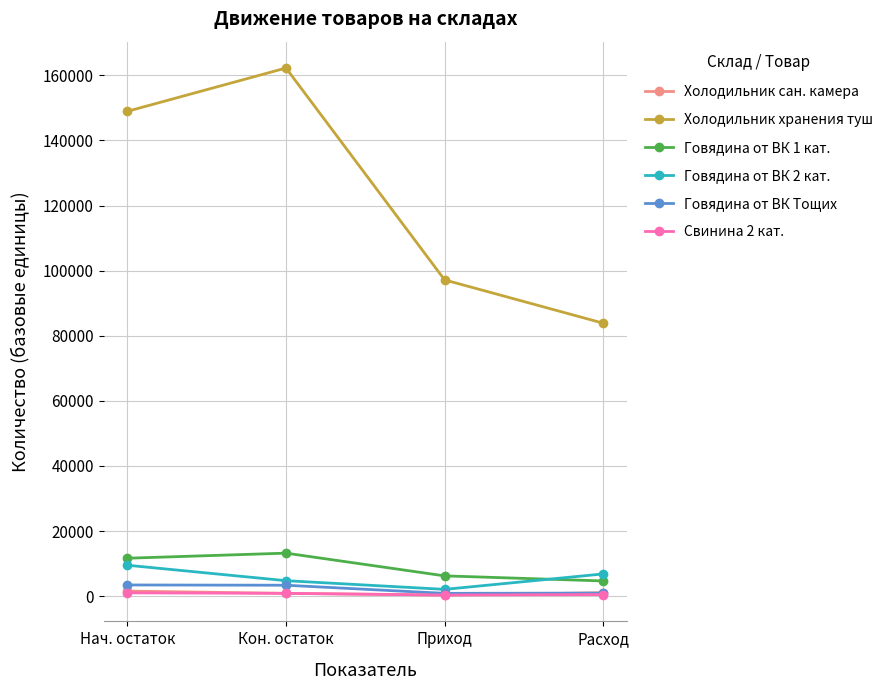

True or false: Холодильник хранения туш and Говядина от ВК Тощих cross at least once.

False